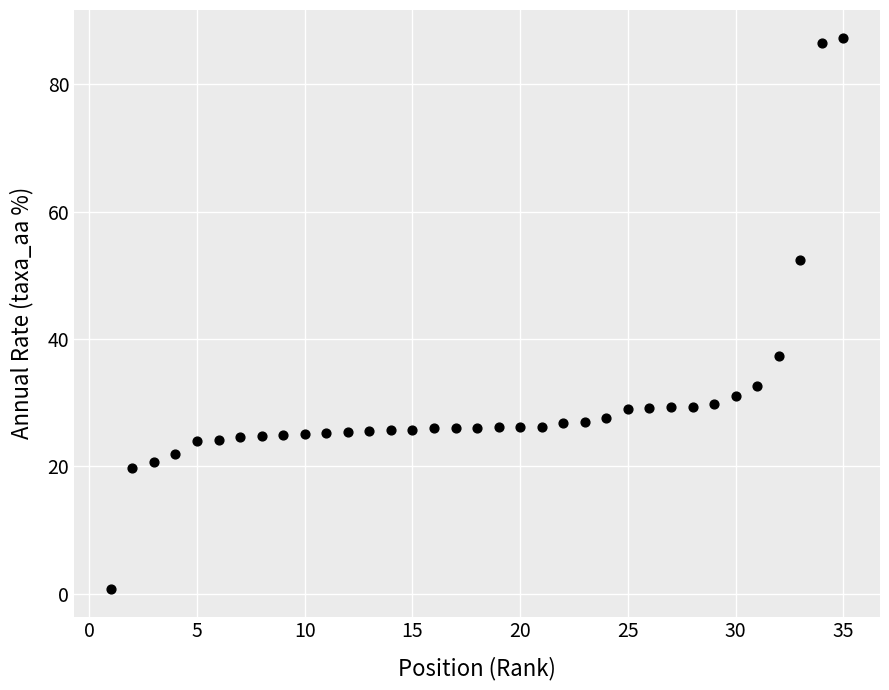

What Y value in the scatter plot is closest to 44?

37.3